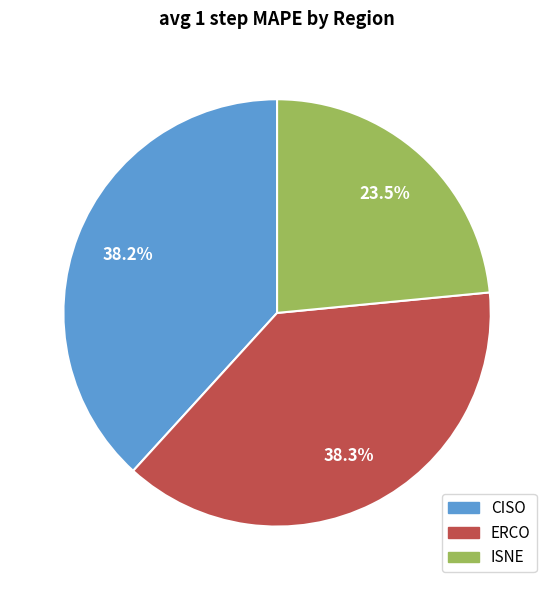

What percentage is the CISO slice, to the nearest percent?

38%